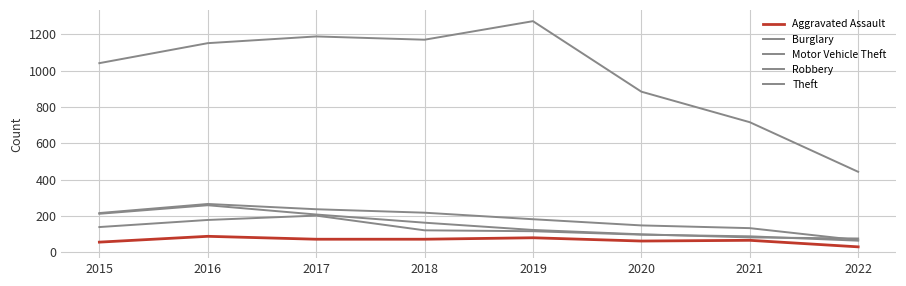

Rank the series at 2020 from highest to lowest value.

Theft, Burglary, Motor Vehicle Theft, Robbery, Aggravated Assault